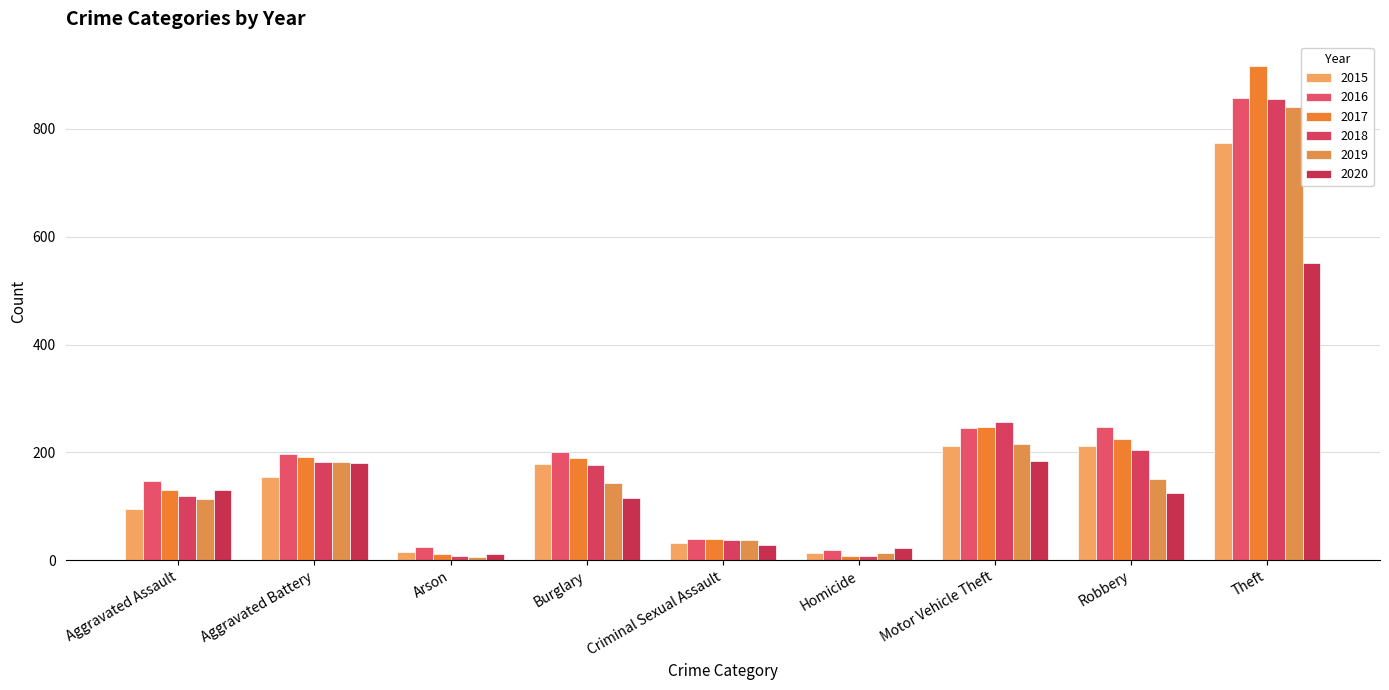

What is the total value across all series at Aggravated Battery?

1086